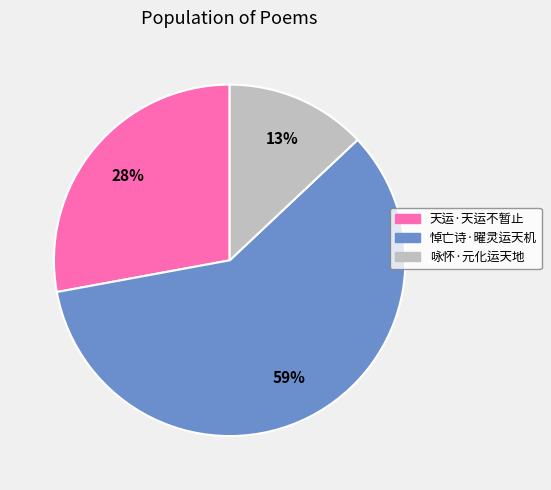

Approximately how many times larger is the value at 悼亡诗·曜灵运天机 compared to 天运·天运不暂止?

2.1